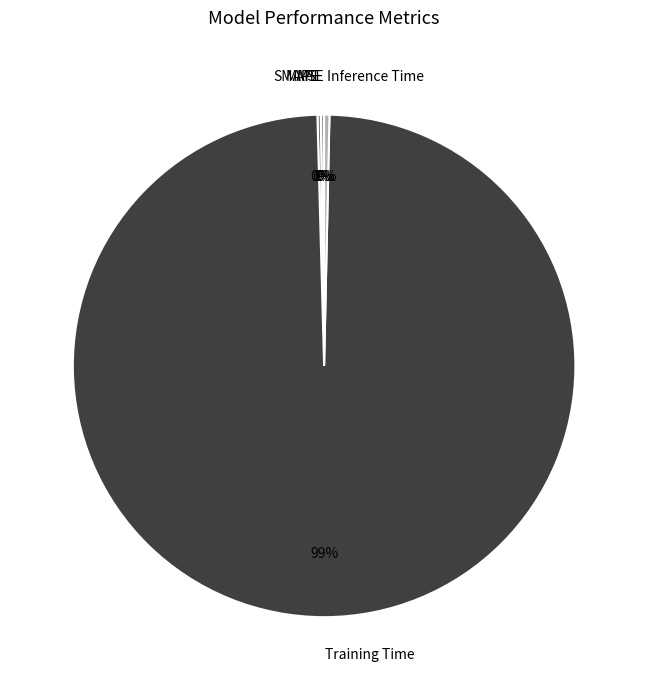

Which category has the biggest portion of the pie?

Training Time